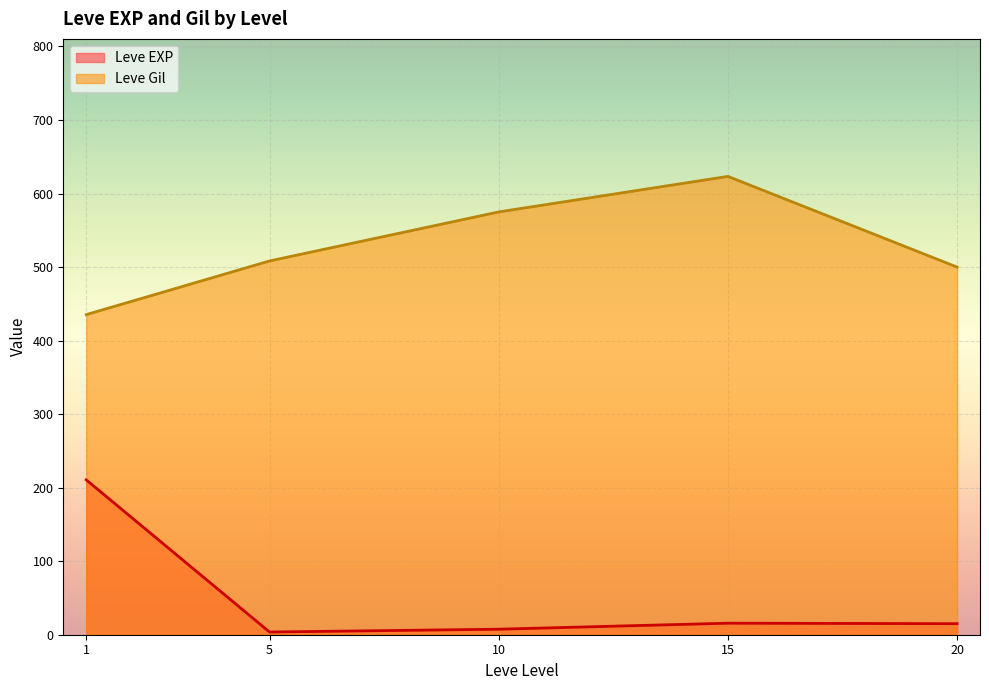

What is the spread (max minus min) of values at 20?

485.0